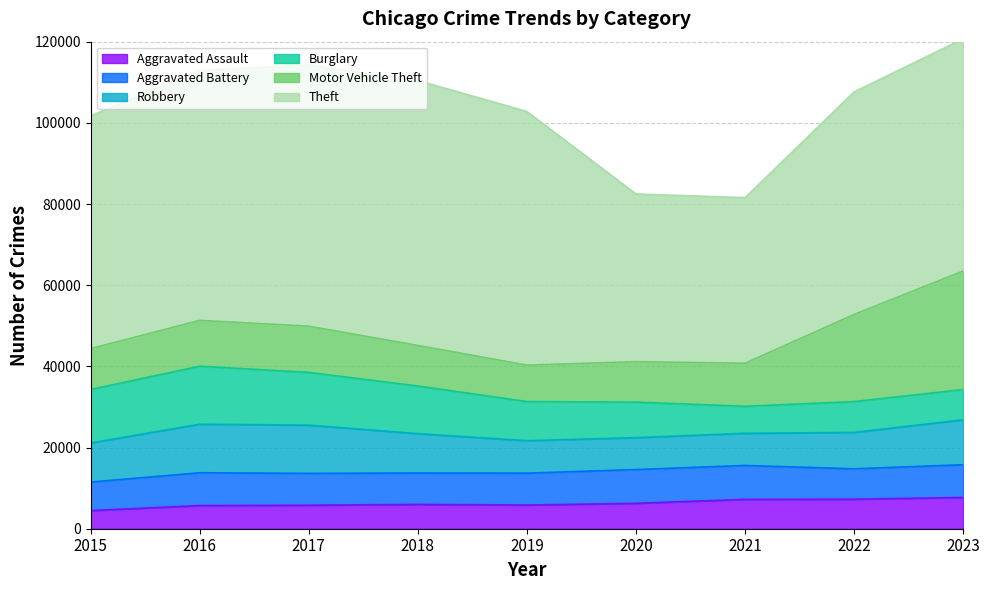

Does the chart have visible grid lines?

Yes